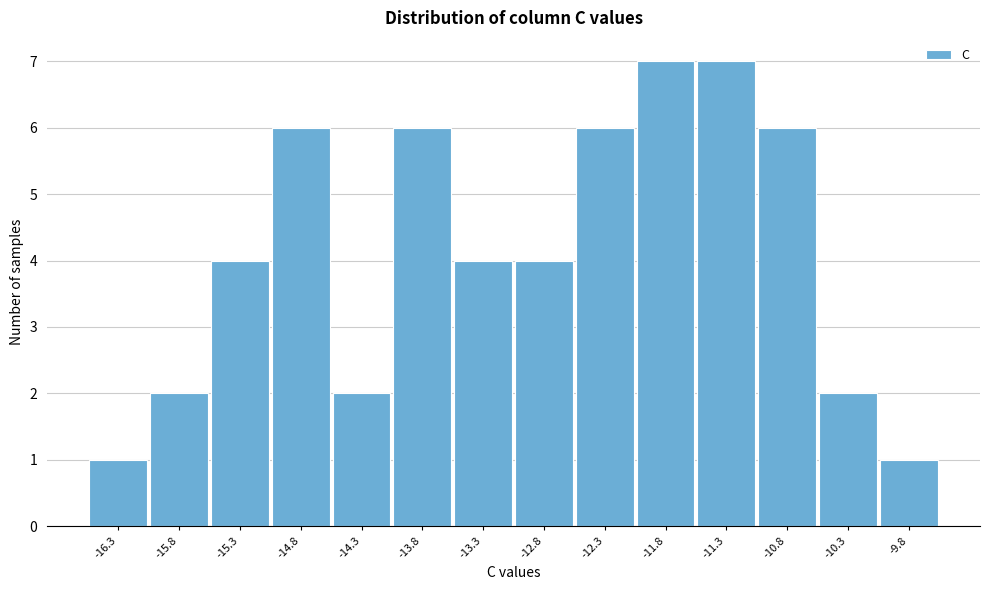

Reading left to right, extract all data points from this chart.

1	2	4	6	2	6	4	4	6	7	7	6	2	1